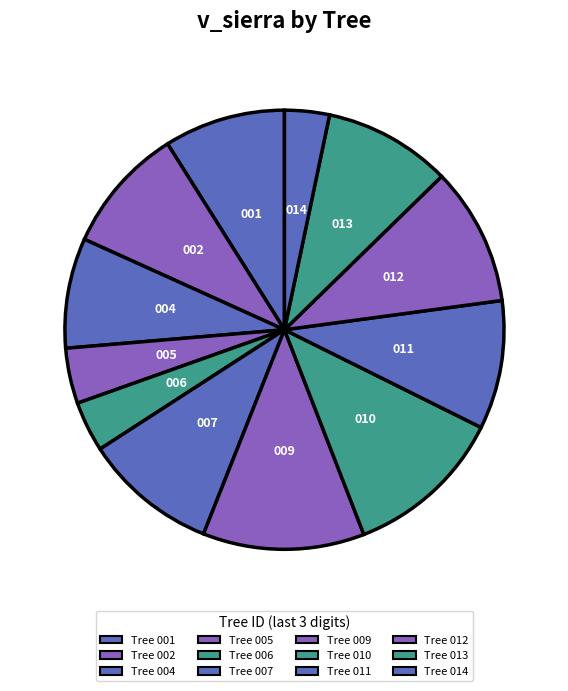

Does any single category account for the majority?

No